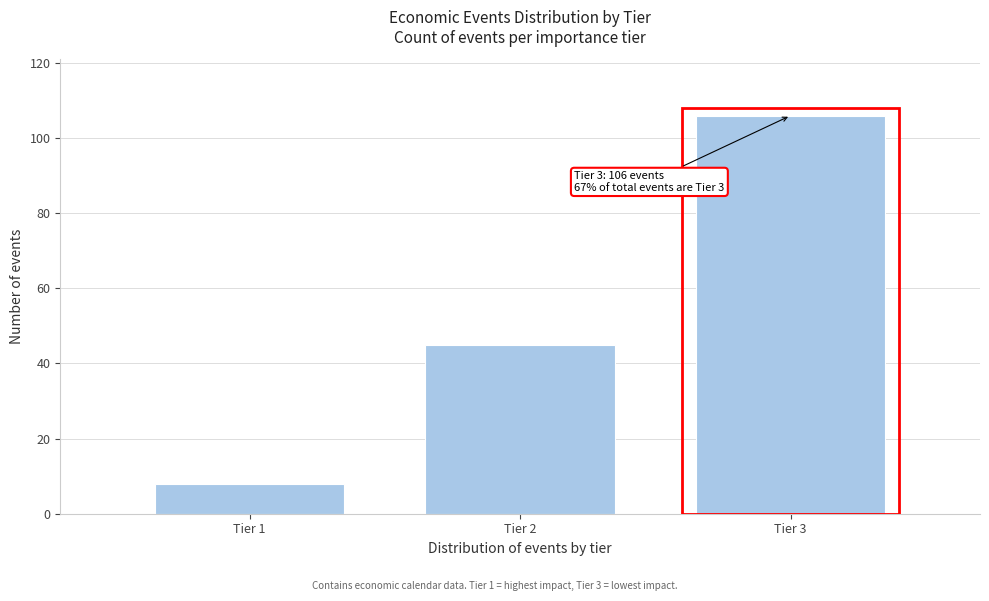

Reading left to right, what are all the values shown in this chart?

Tier 1=8	Tier 2=45	Tier 3=106